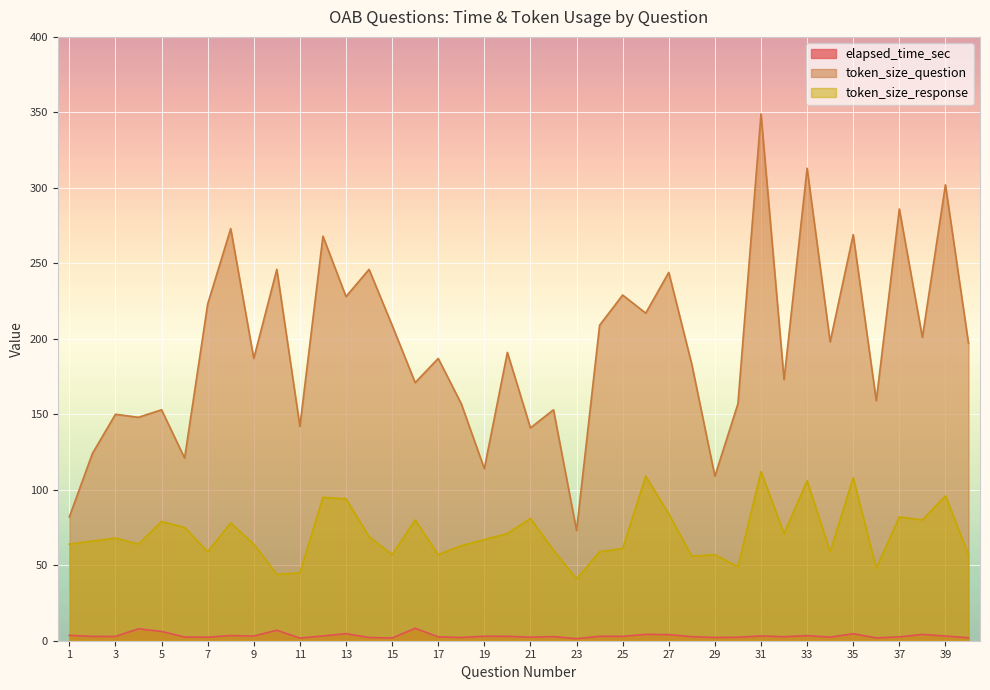

Count the number of categories in the chart.

40